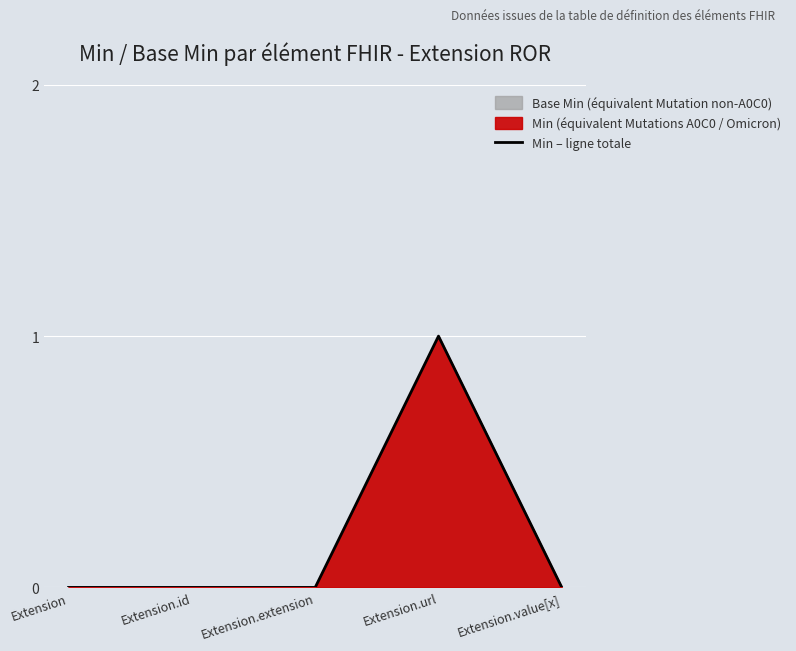

Between Extension and Extension.value[x], which is larger?

Extension